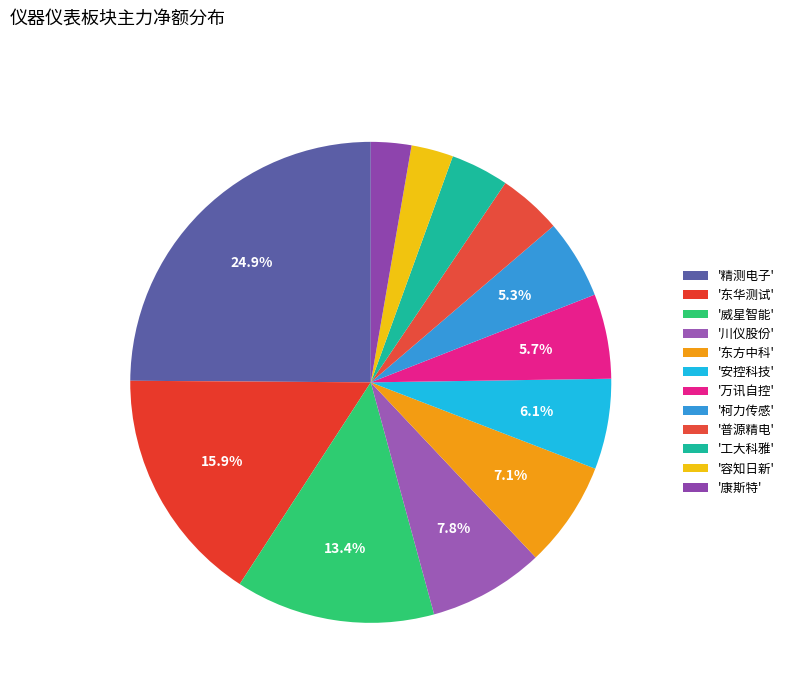

Which category has the smallest portion of the pie?

康斯特